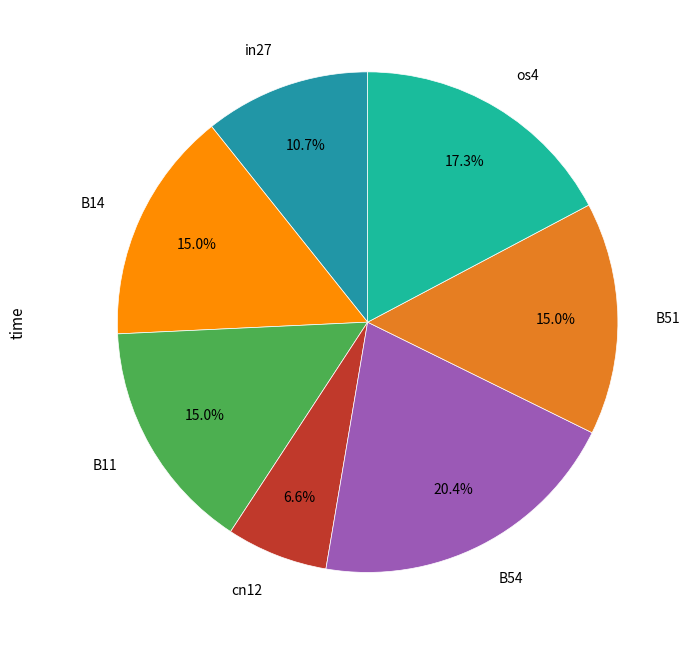

Which slice is the smallest?

cn12